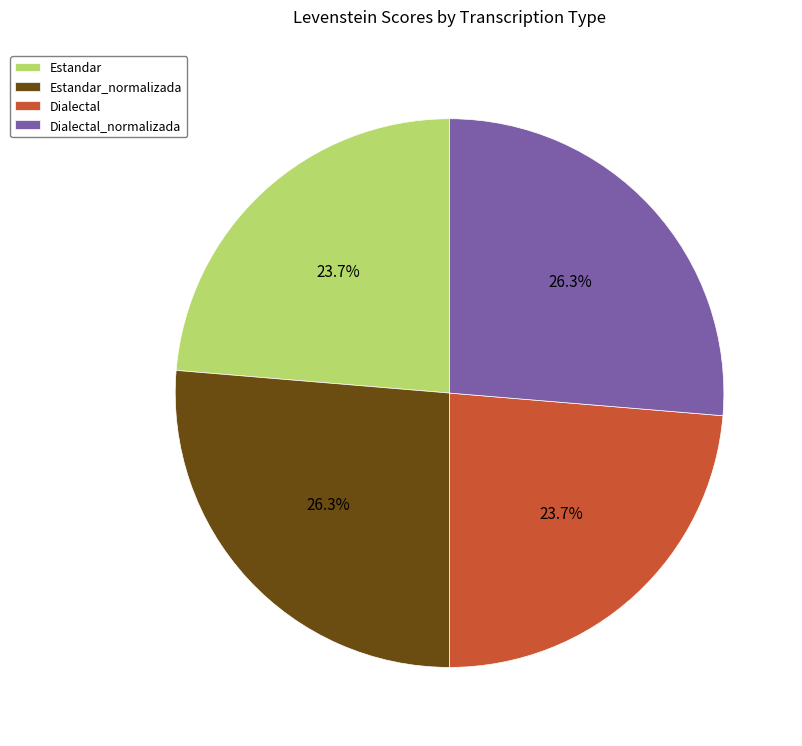

How many slices are in this pie chart?

4